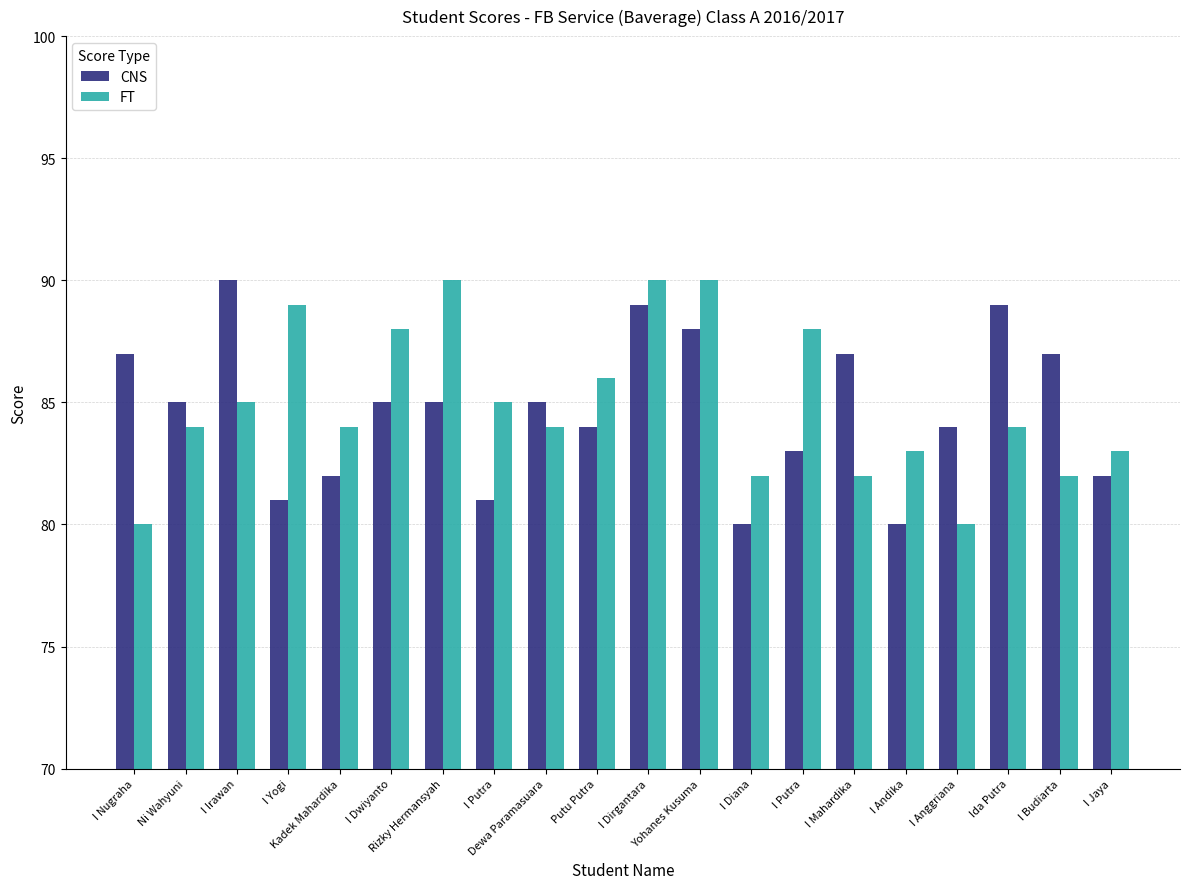

How many bars are there in each group?

2